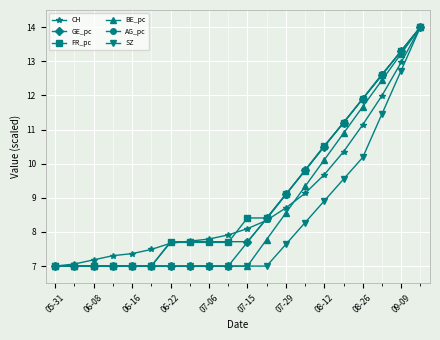

What is the value of the GE_pc point at the 14th from the left?

9.8